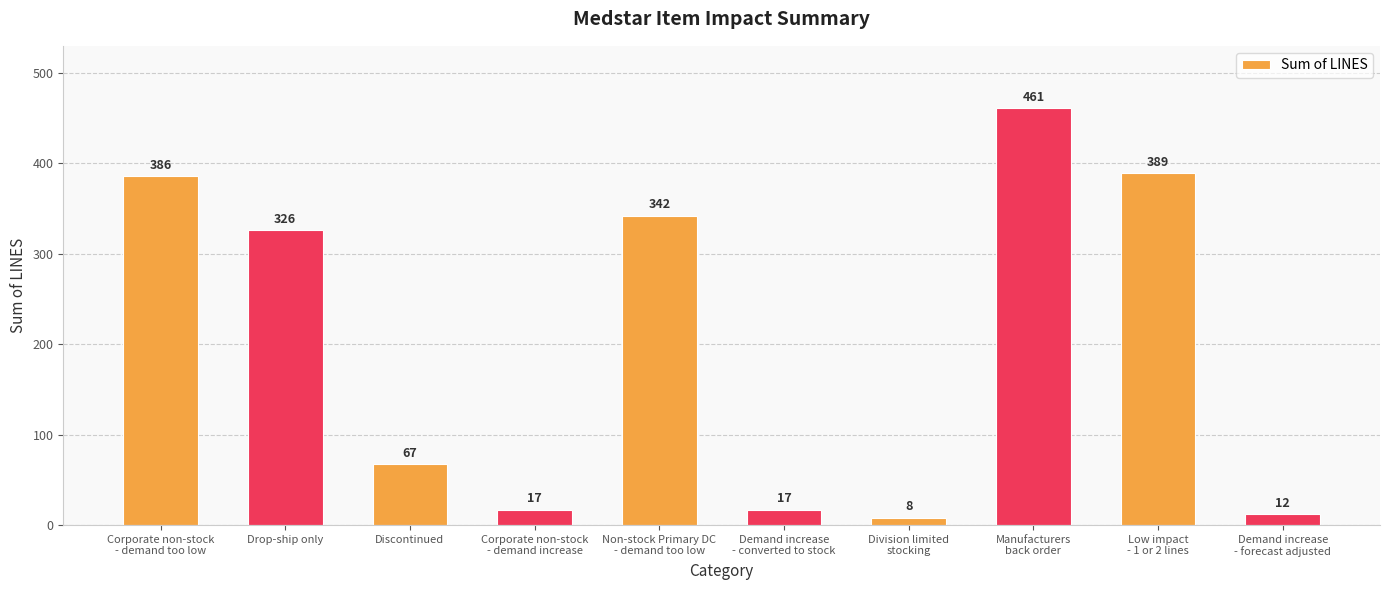

At which label is the value closest to 234?

Drop-ship only